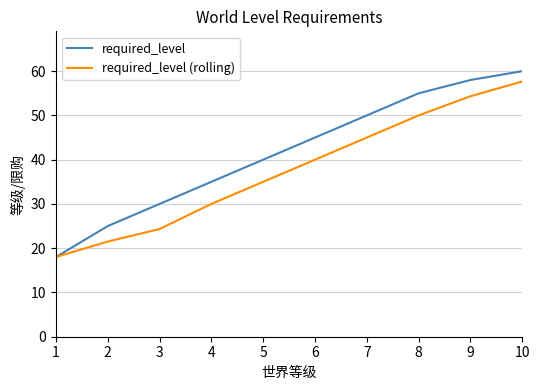

Between 3 and 9, which series saw the biggest shift?

required_level (rolling)